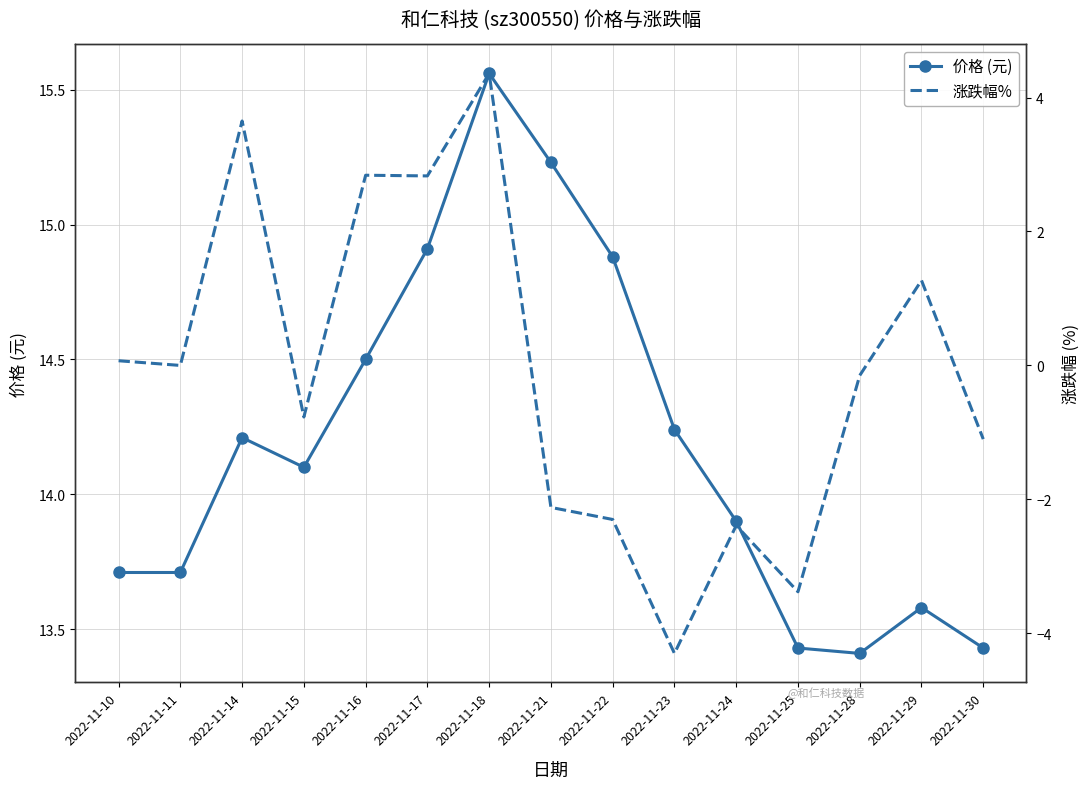

What is the approximate value of 价格 (元) at 2022-11-25?

13.4